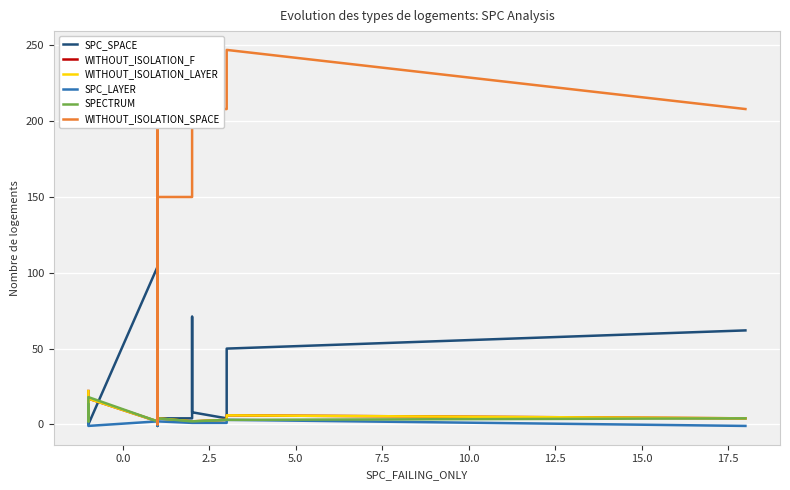

Read the WITHOUT_ISOLATION_SPACE value at 0.0.

208